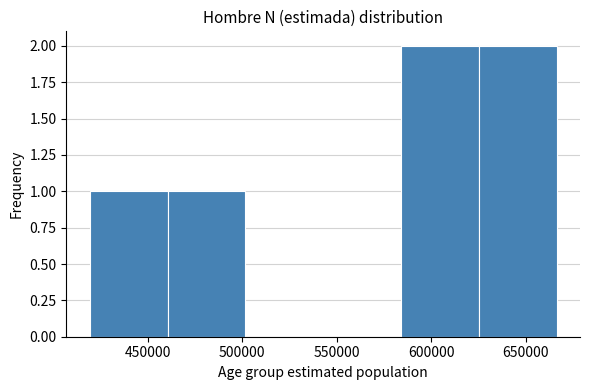

What is the height of the bar covering 625000 to 665000 on the x-axis? Neither the bar edges nor the heights are printed on the chart, so give them approximately, as read against the axes.

2